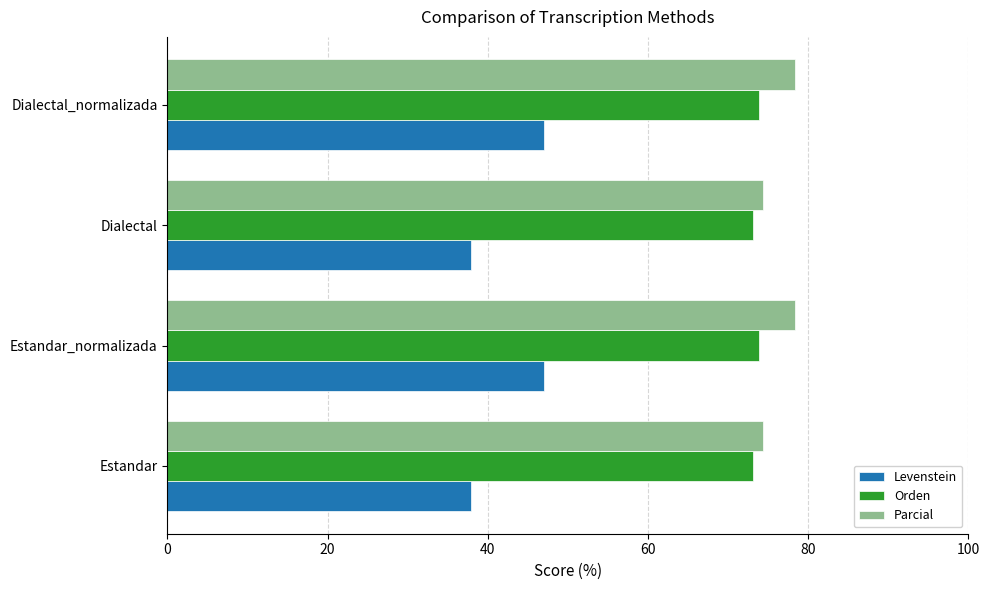

Between Estandar_normalizada and Dialectal, which series saw the biggest shift?

Levenstein